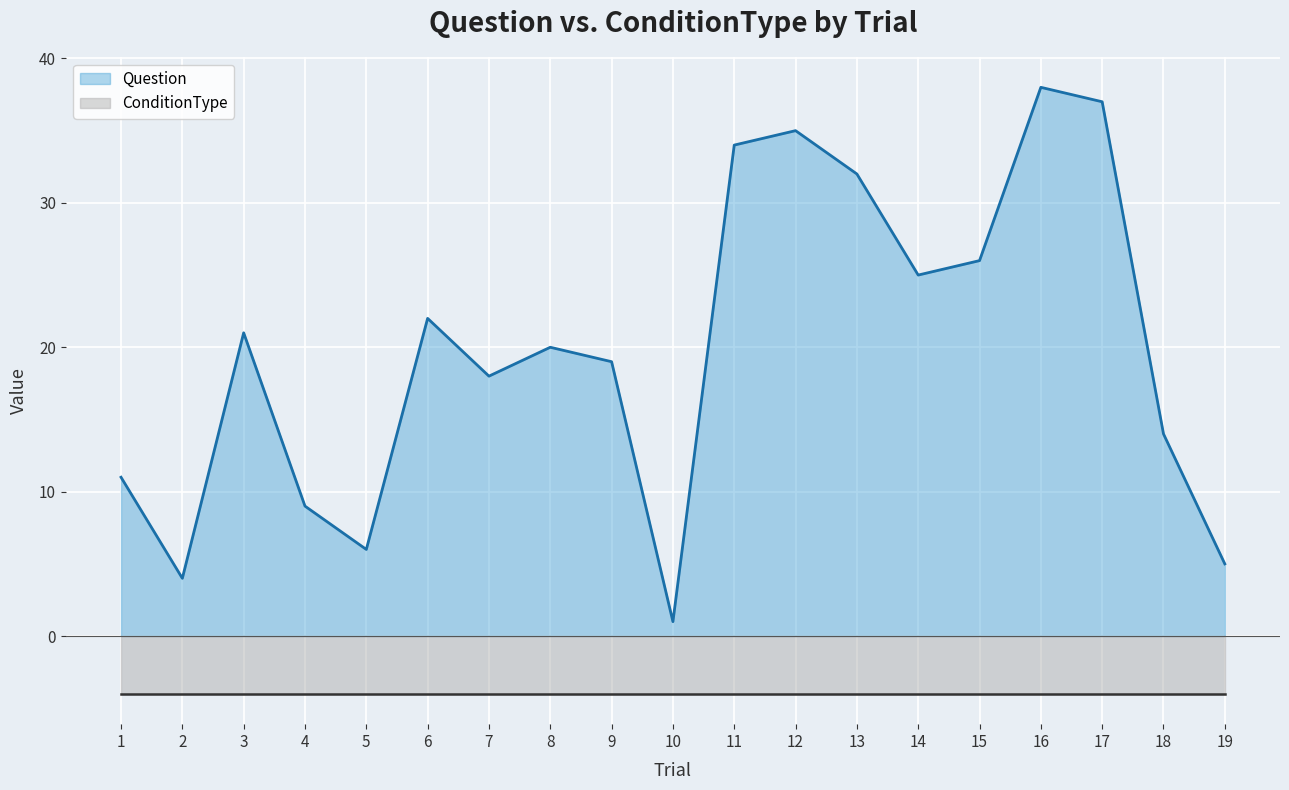

What is the difference between the second highest and second lowest values?

33